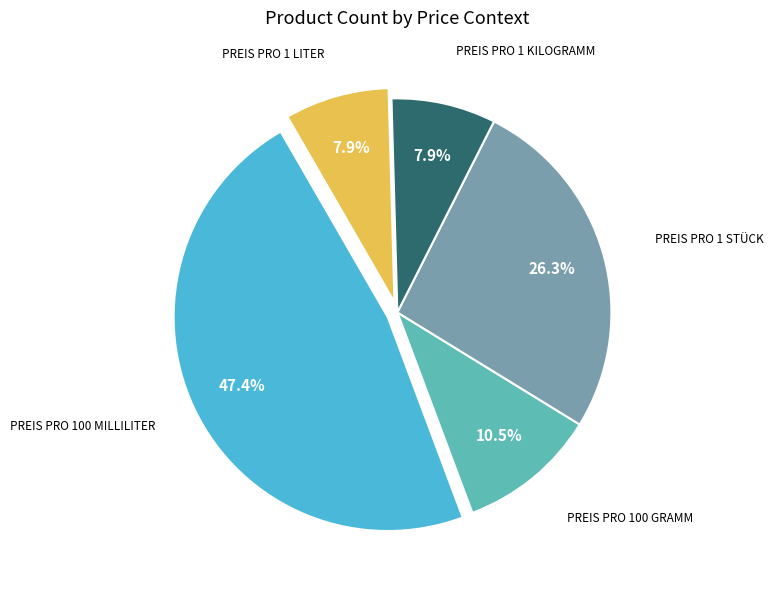

Does any single category account for the majority?

No